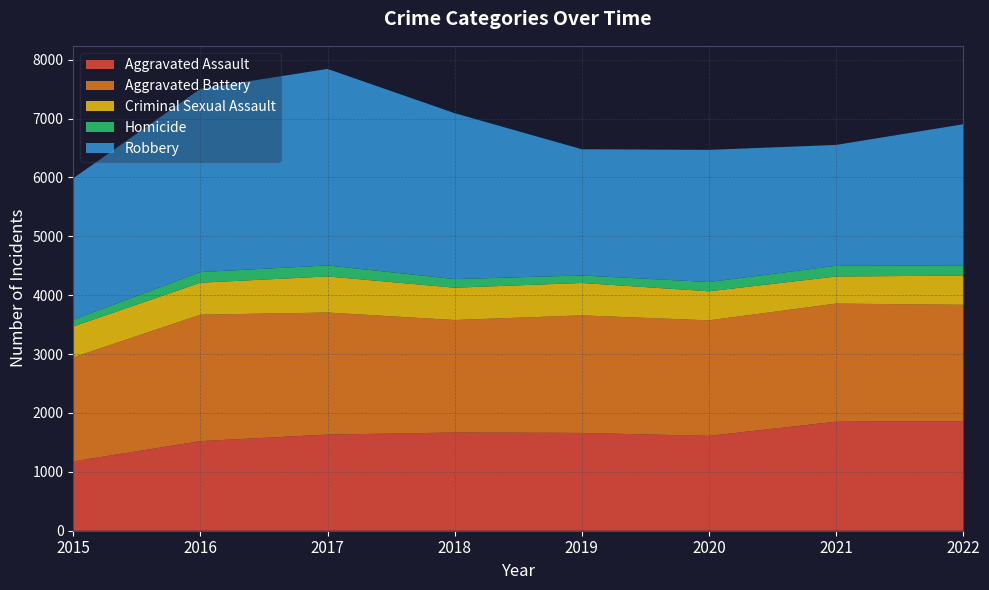

Reading right to left, extract all data points from this chart.

Aggravated Assault: 1860	1852	1611	1661	1668	1633	1522	1177
Aggravated Battery: 1977	2006	1962	1997	1911	2073	2148	1767
Criminal Sexual Assault: 497	460	494	550	549	613	543	526
Homicide: 173	181	157	128	146	187	180	114
Robbery: 2397	2054	2245	2144	2818	3338	3113	2403